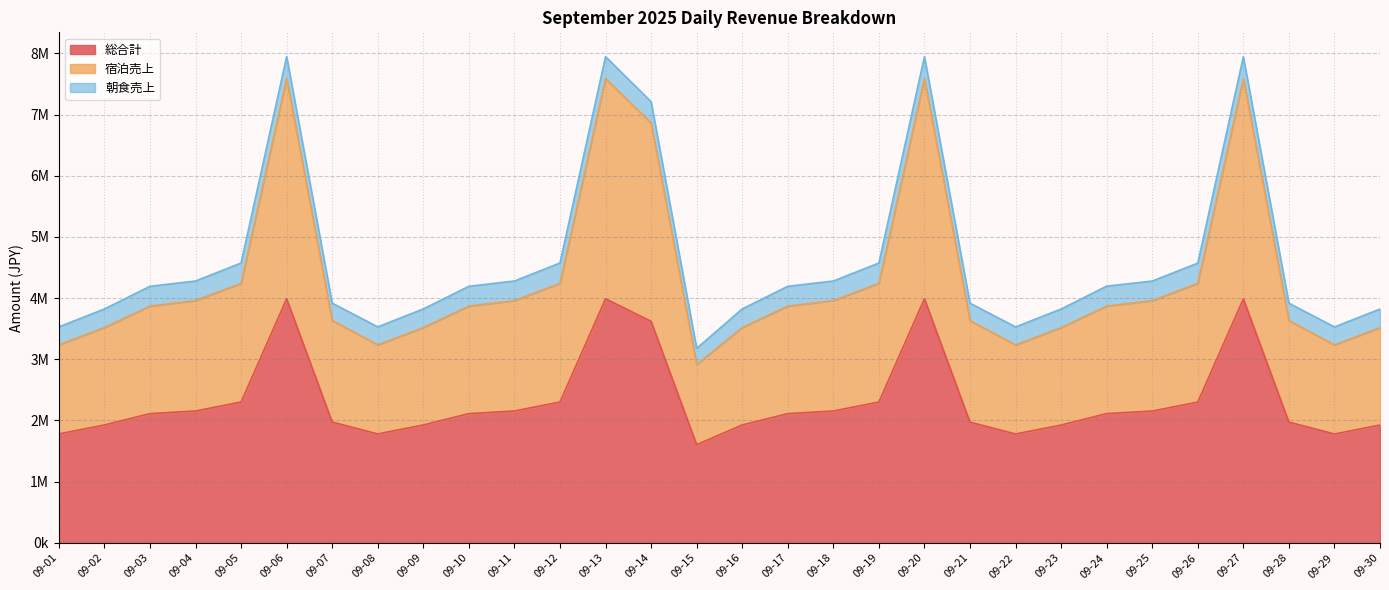

Read the 宿泊売上 value at 09-13, to the nearest 10.

7587800